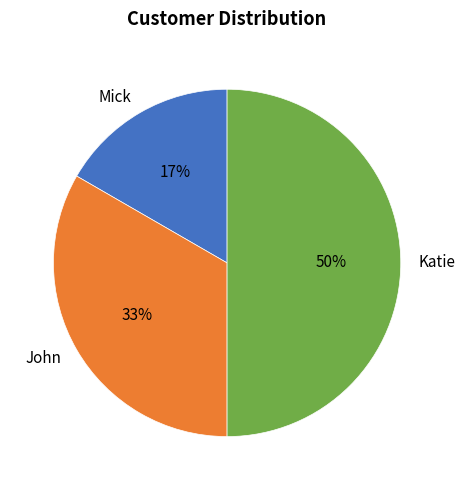

To the nearest percent, what is the average slice percentage?

33%